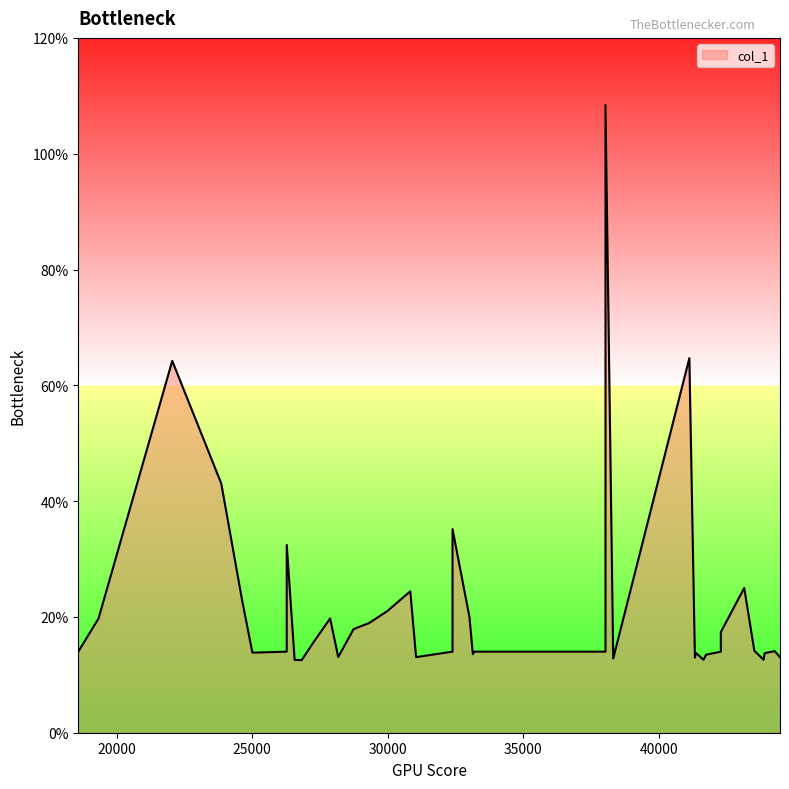

What is the difference between the maximum and second lowest values?

95.8